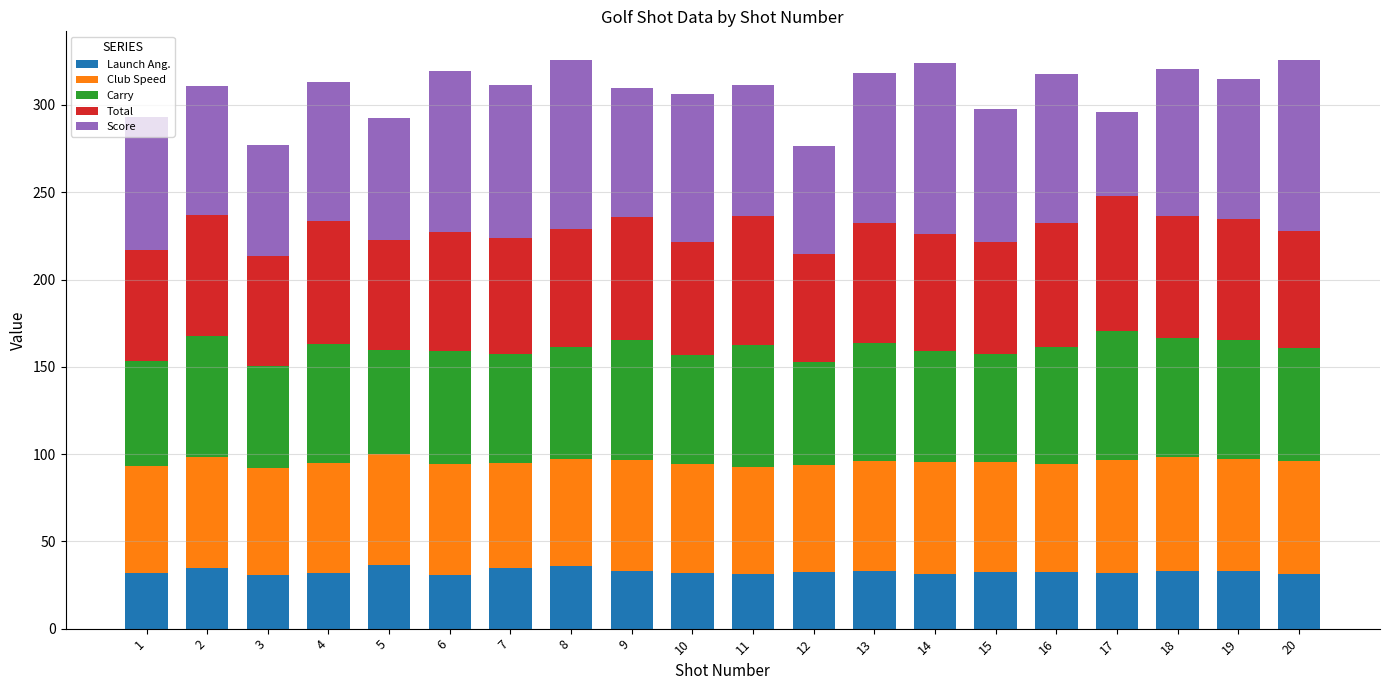

What is the total value across all series at 8?

325.7